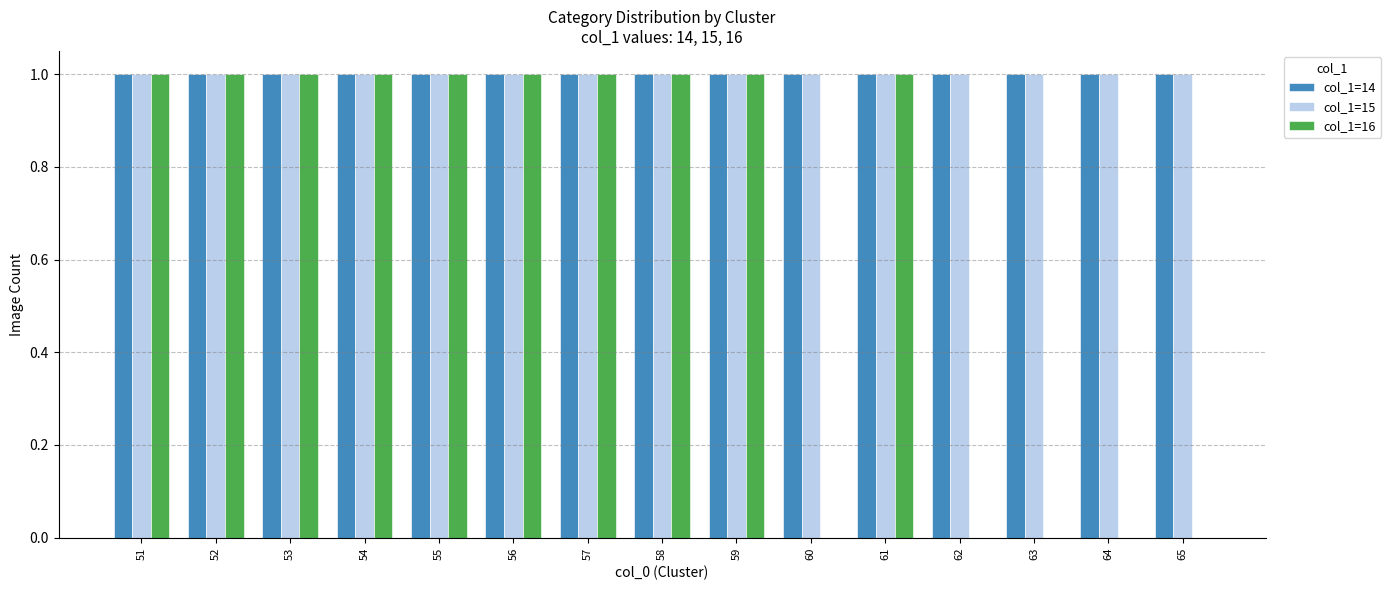

What is the total value across all series at 61?

3